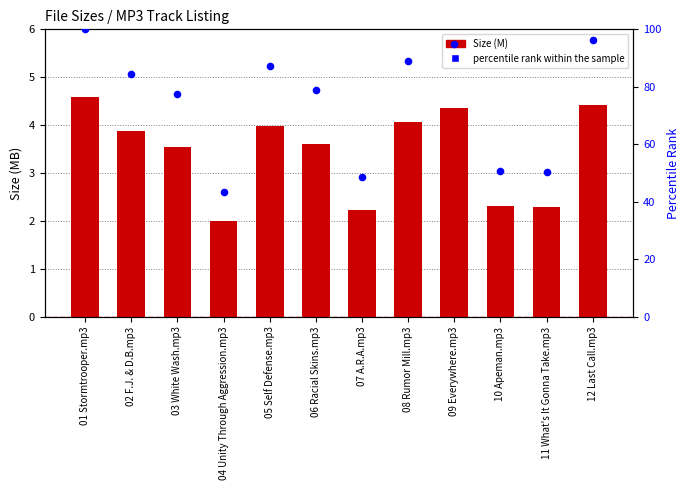

Is the value of percentile rank within the sample at 11 What's It Gonna Take.mp3 greater than the value of Size (M) at 01 Stormtrooper.mp3?

Yes